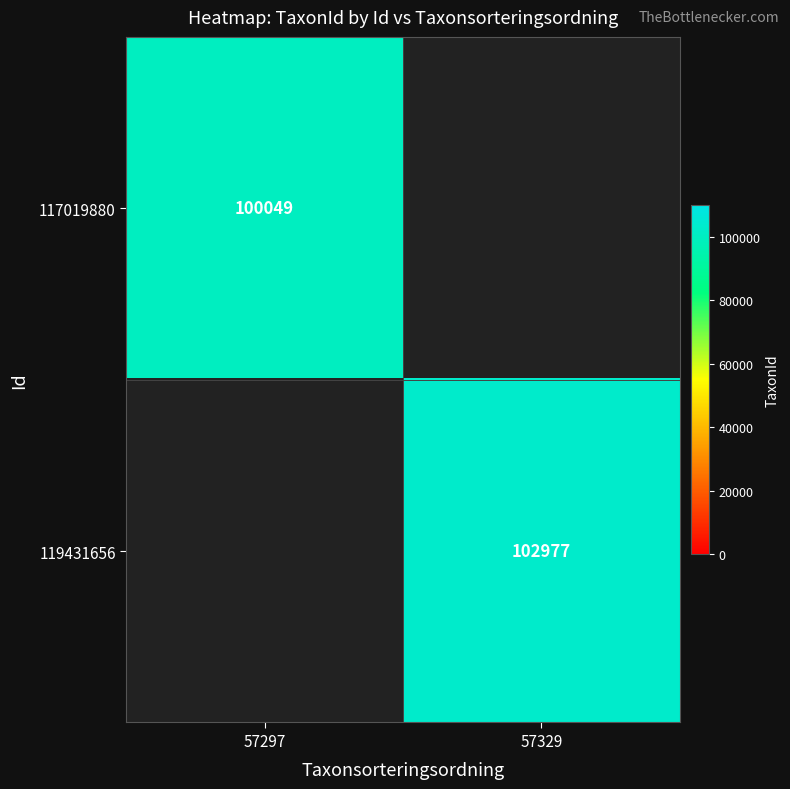

The 119431656 series shows 156368 at 57329. True or false?

False